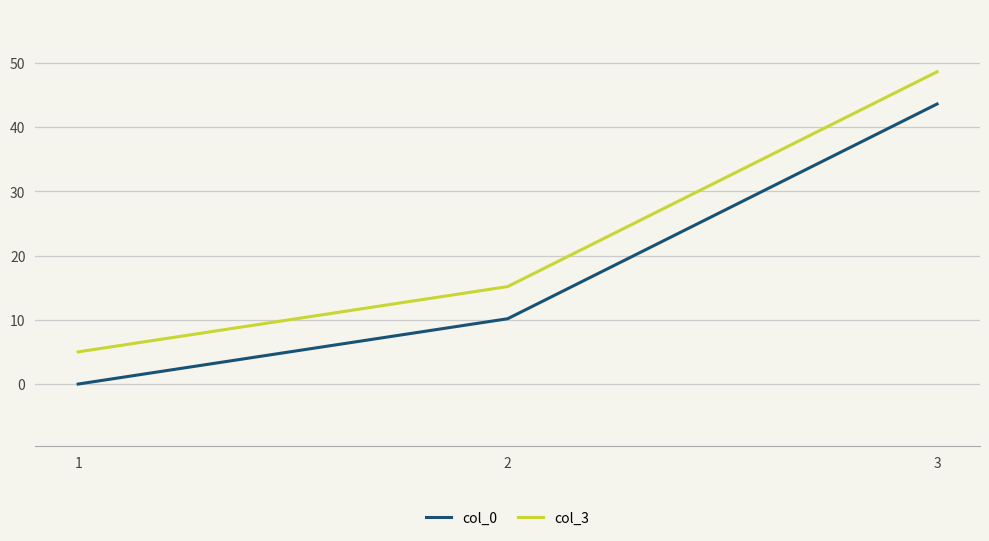

Which series has the largest range (max minus min)?

col_3